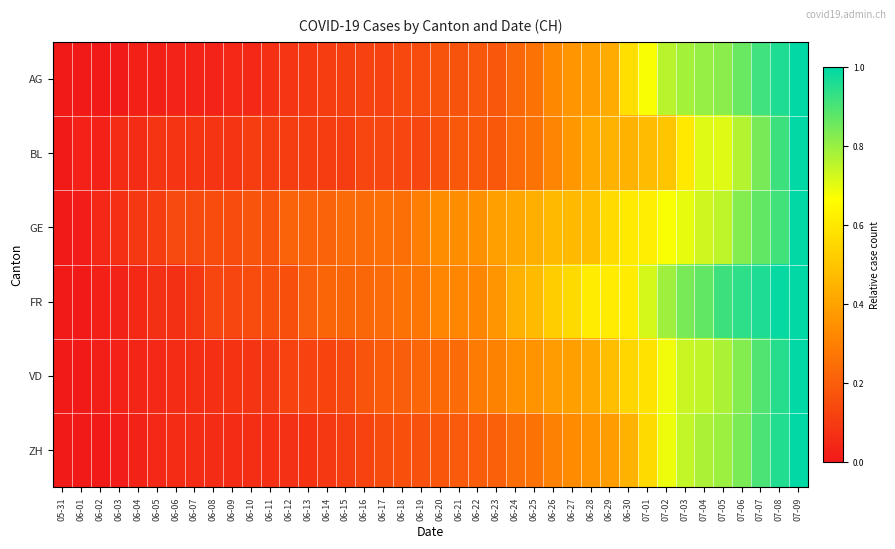

Count the number of categories in the chart.

40